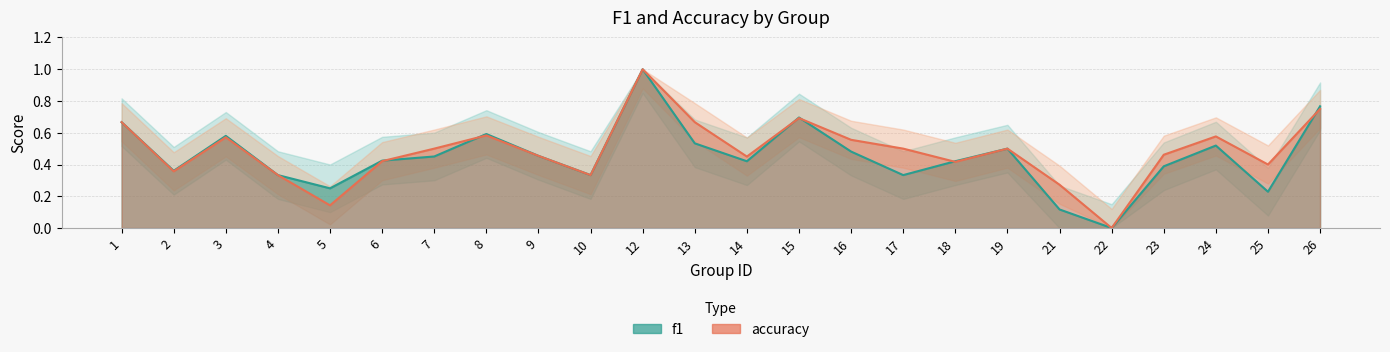

Rank the categories by accuracy value from highest to lowest.

12, 26, 15, 1, 13, 8, 24, 3, 16, 7, 17, 19, 23, 9, 14, 6, 18, 25, 2, 4, 10, 21, 5, 22